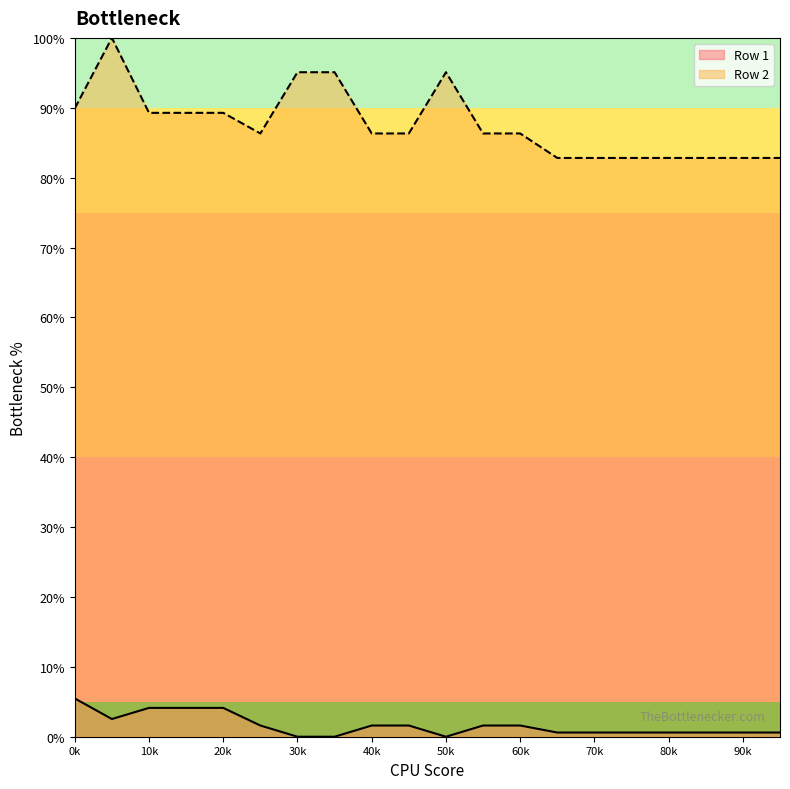

Rank the series at 1 from lowest to highest value.

Row 1, Row 2